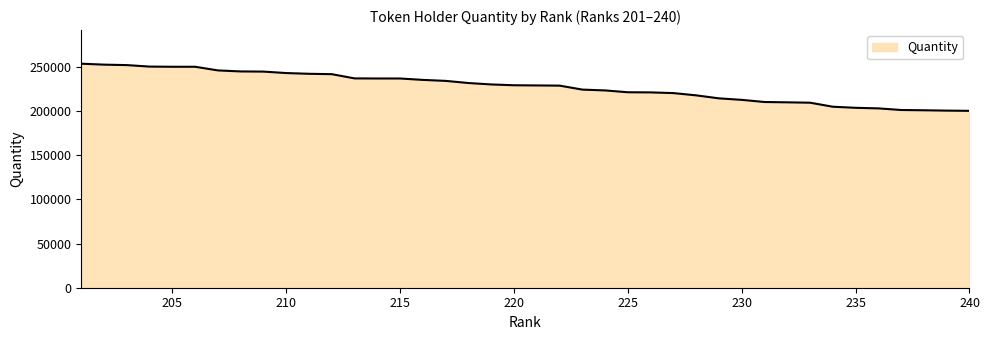

How many values exceed 229077?

20